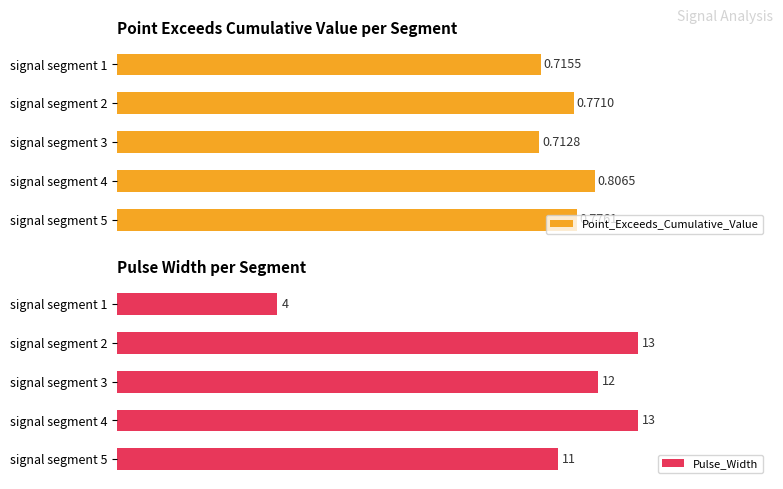

How many groups of bars are there?

5